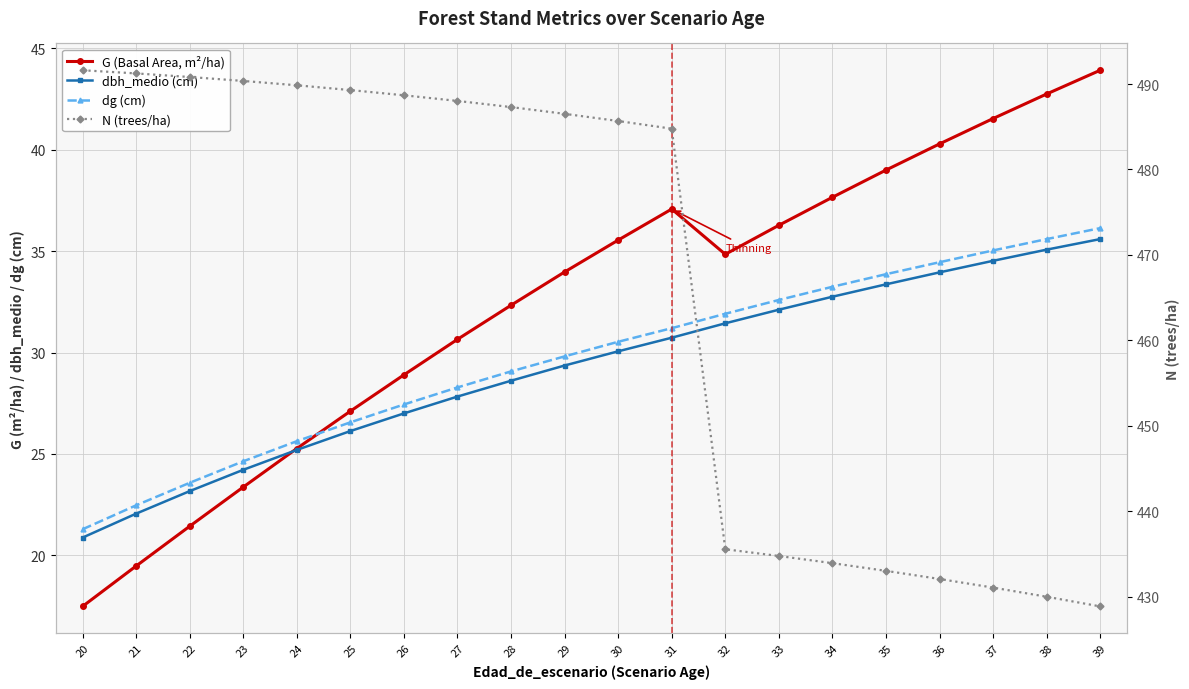

Which series has the largest total across all categories?

N (trees/ha)